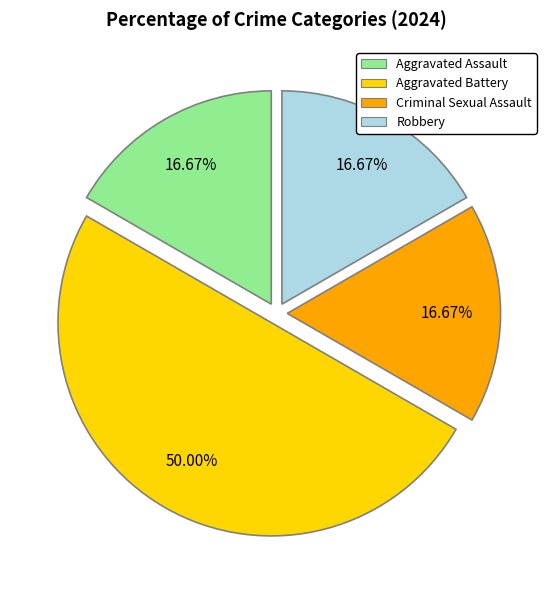

Does Robbery account for over 50% of the chart?

No